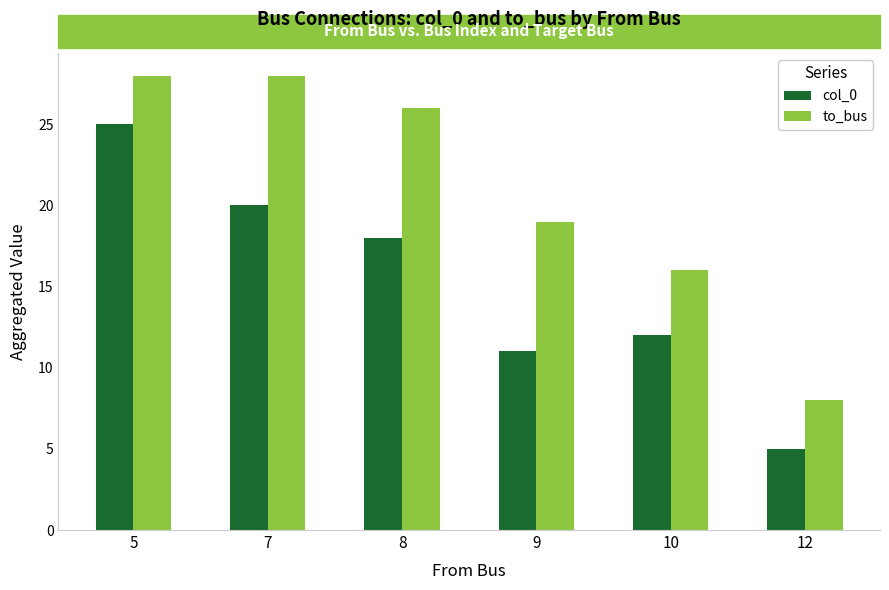

At which label does to_bus first exceed 26?

5